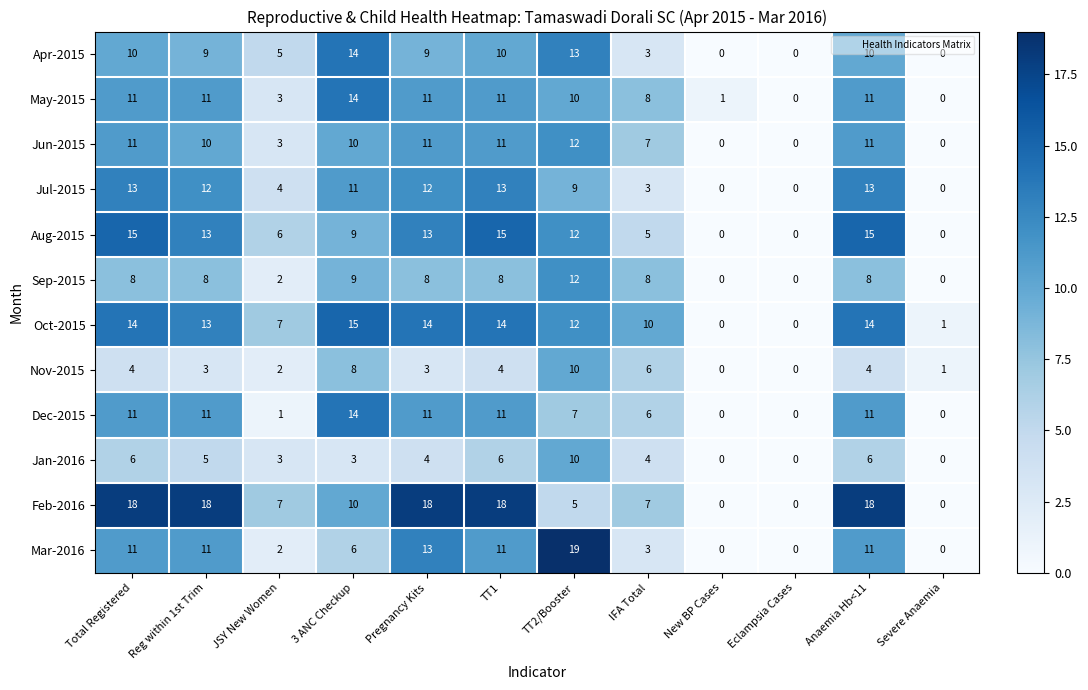

Which series has the largest range (max minus min)?

Mar-2016